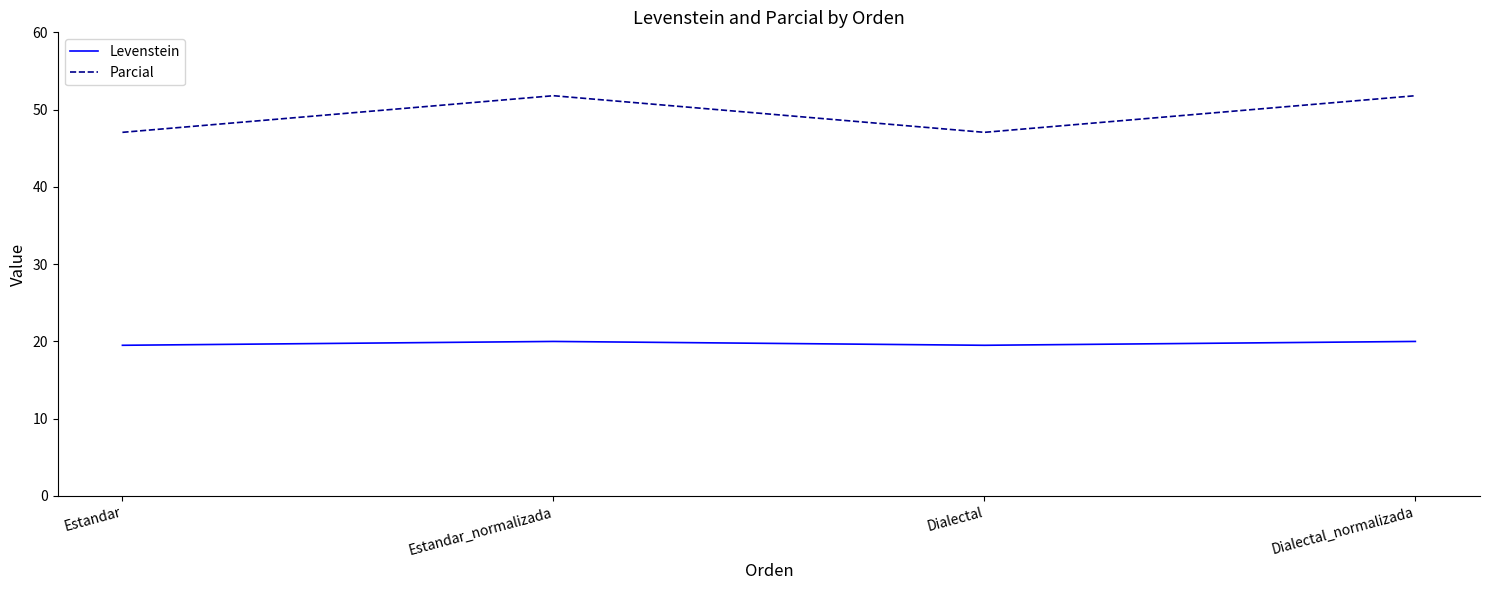

At how many categories does at least one series exceed 27?

4